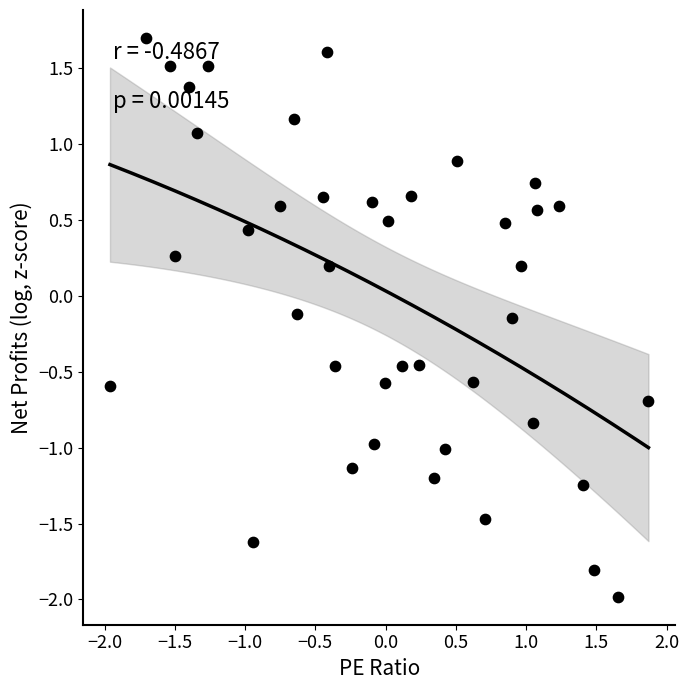

What is the range of Y values (max minus min)?

3.7